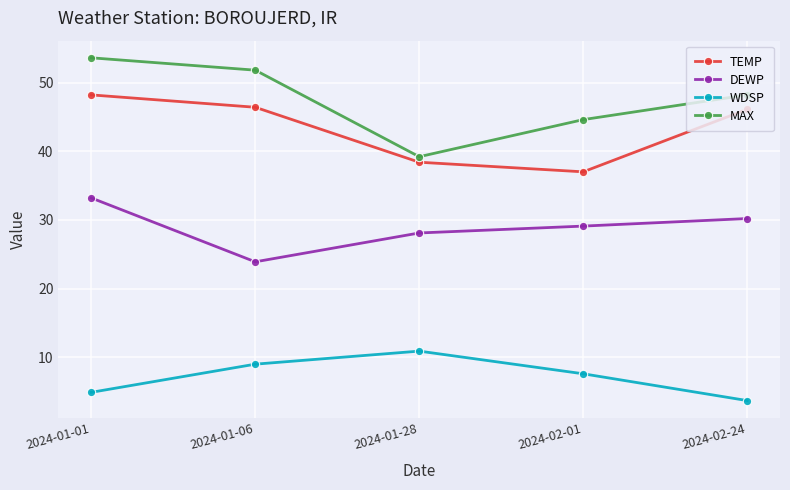

At which label does MAX reach its minimum?

2024-01-28